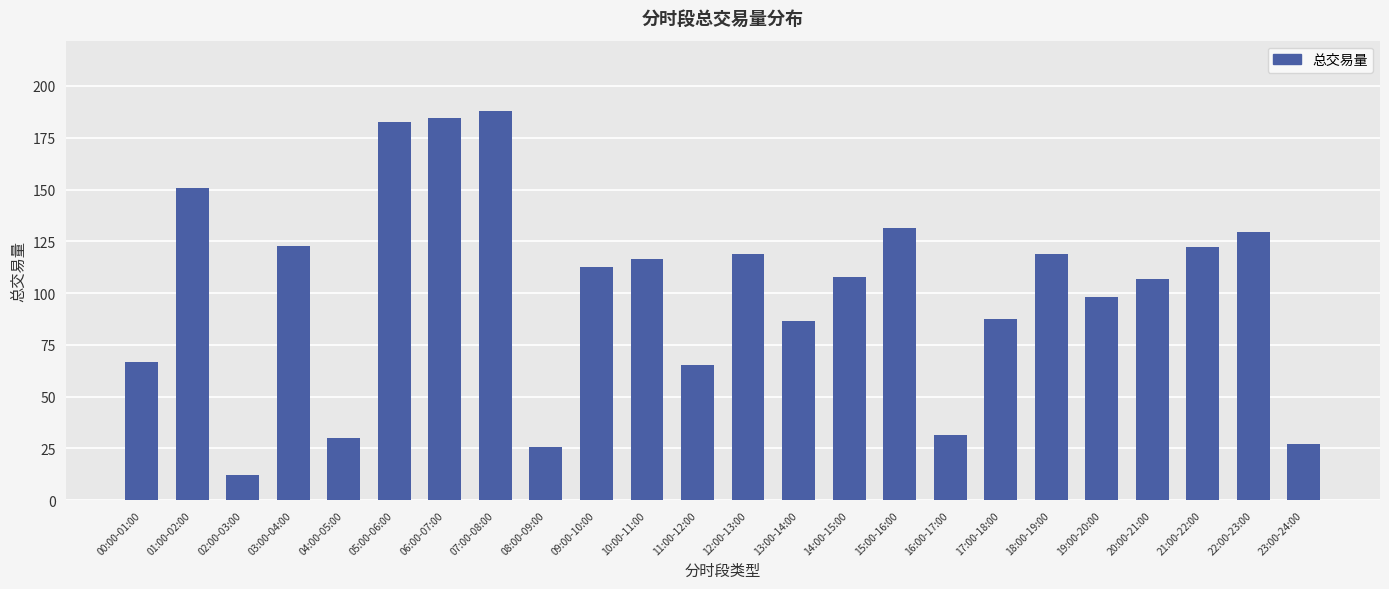

What is the label of the 14th bar from the right?

10:00-11:00